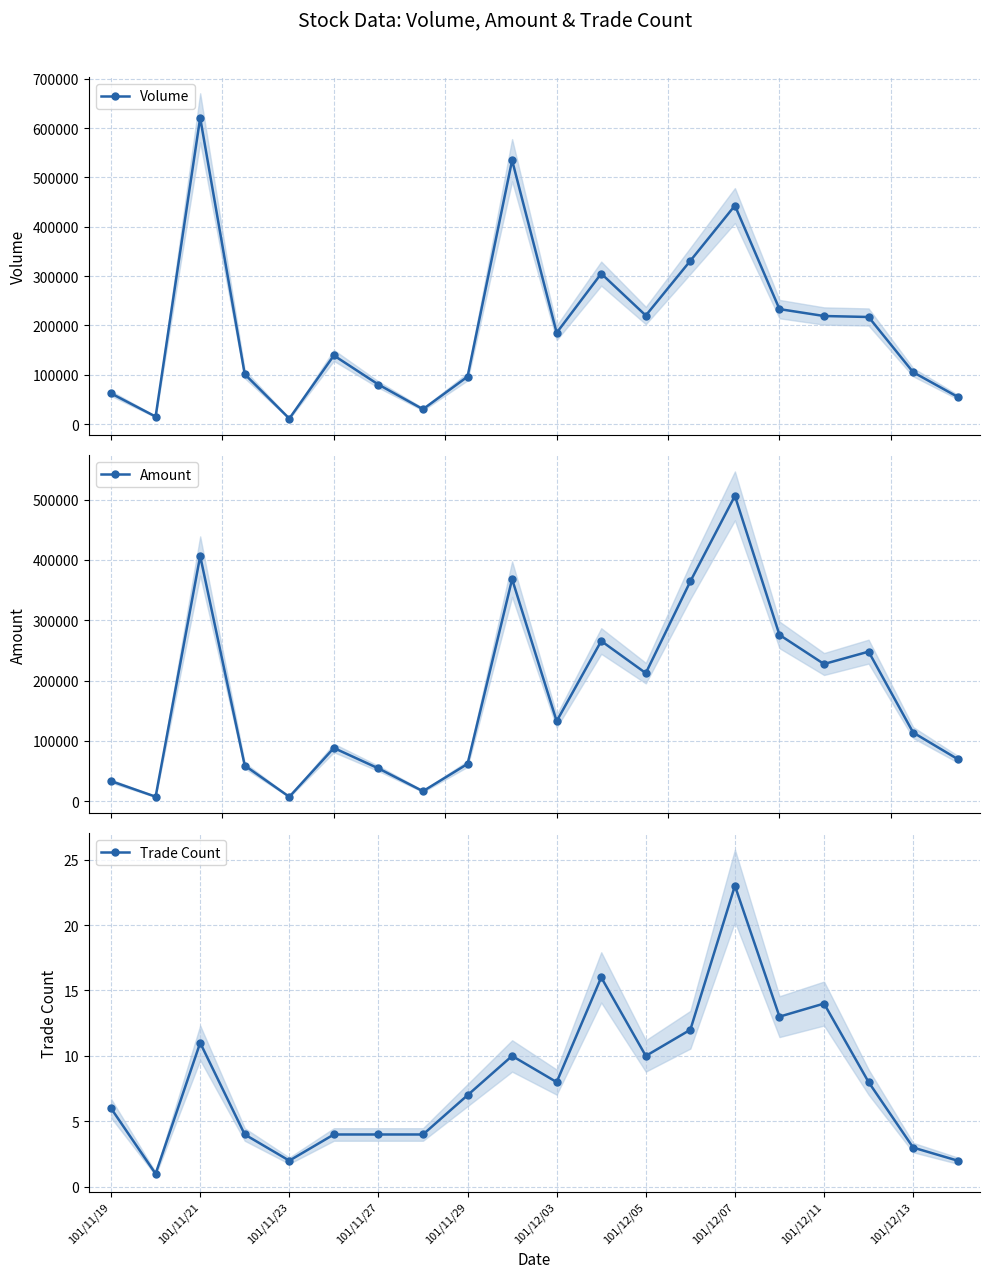

How many lines are shown in the chart?

3